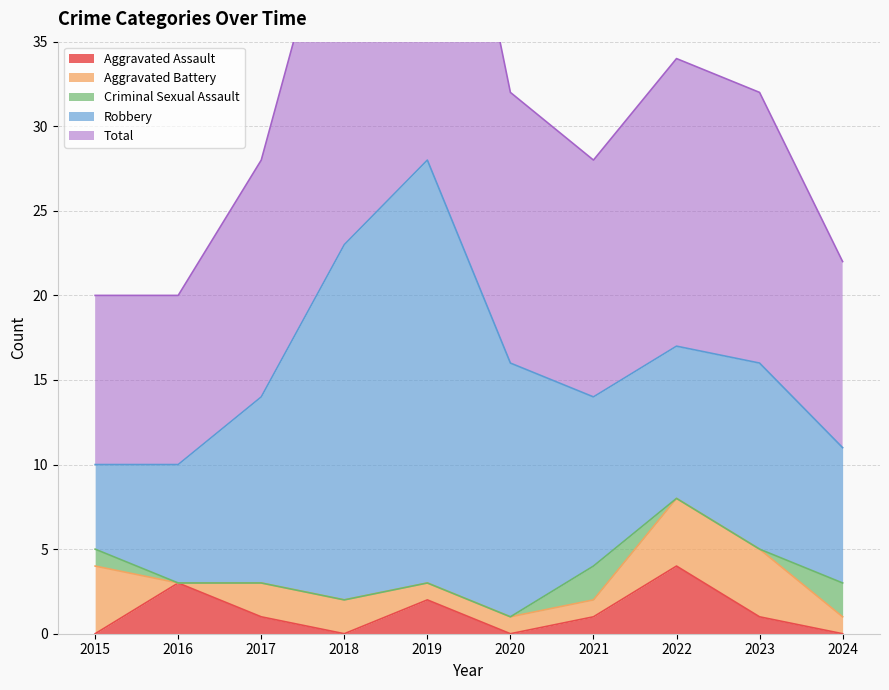

The value of Total at 2015 is 2. True or false?

False